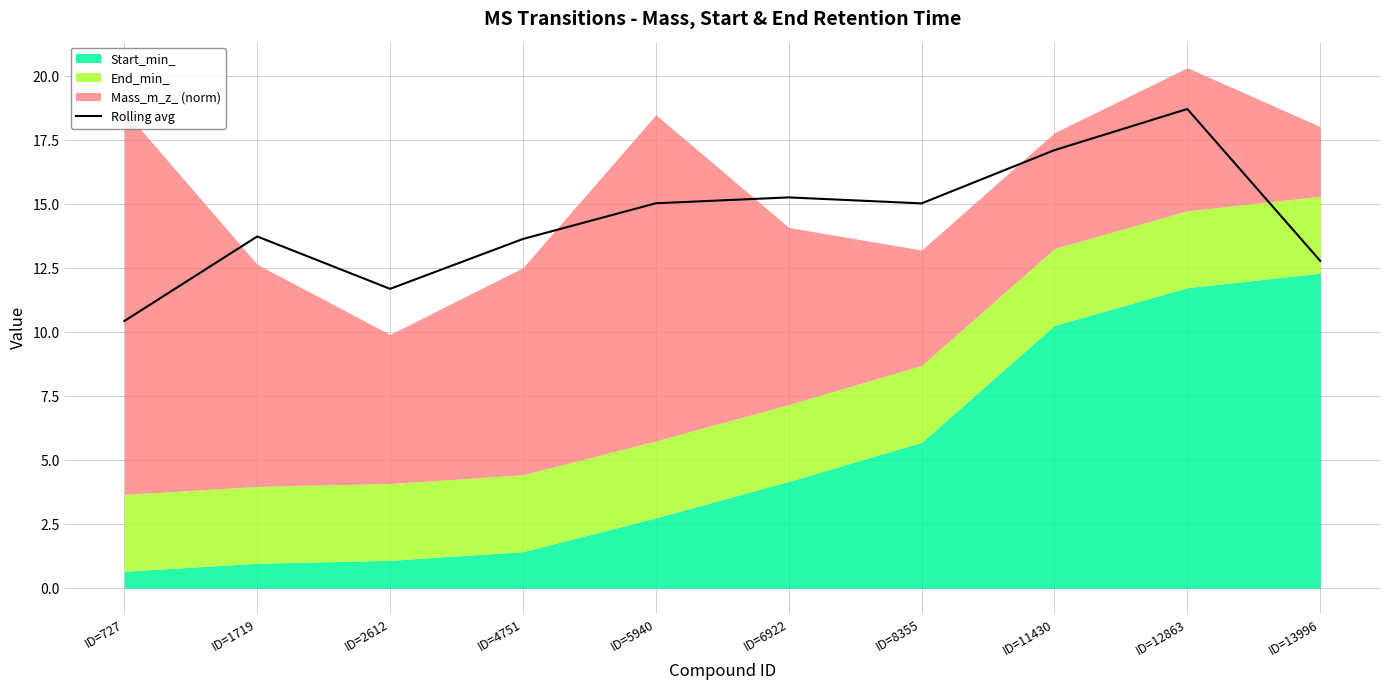

At which label does Rolling avg reach its peak?

ID=12863